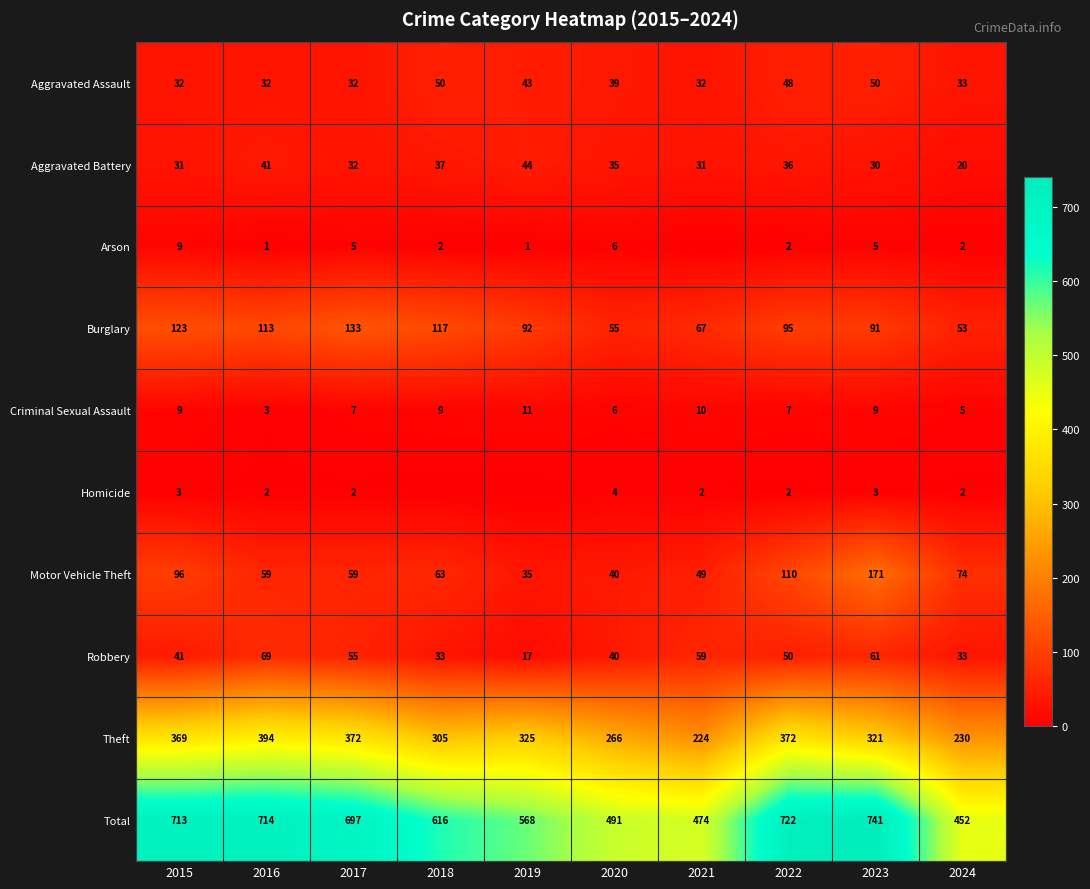

Which category has the lowest value in the Motor Vehicle Theft series?

2019